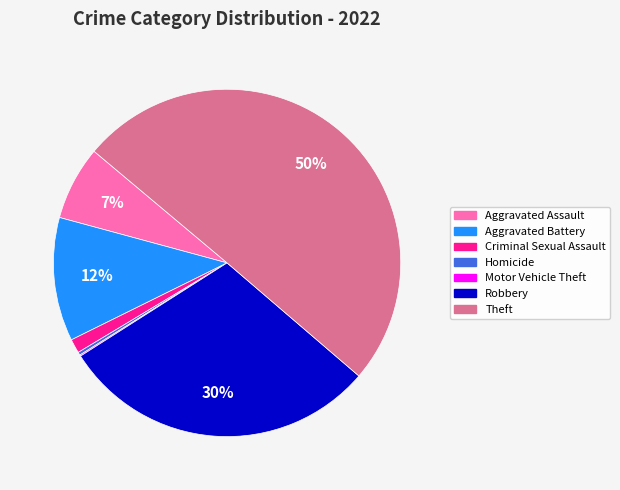

Combined, do Theft and Robbery account for over 50%?

Yes